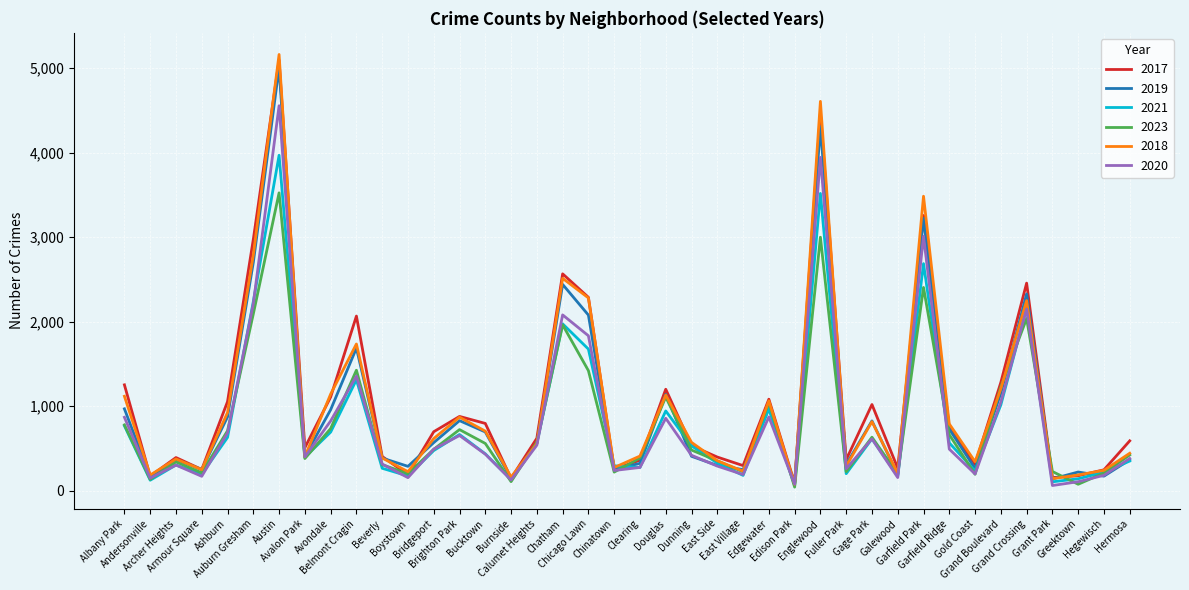

At which label is 2019 closest to 2542?

Chatham